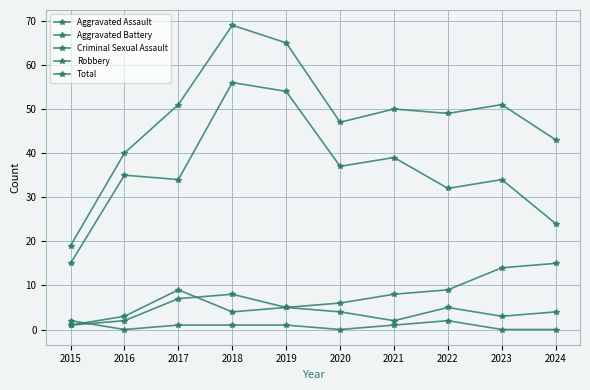

How many series are shown in this chart?

5